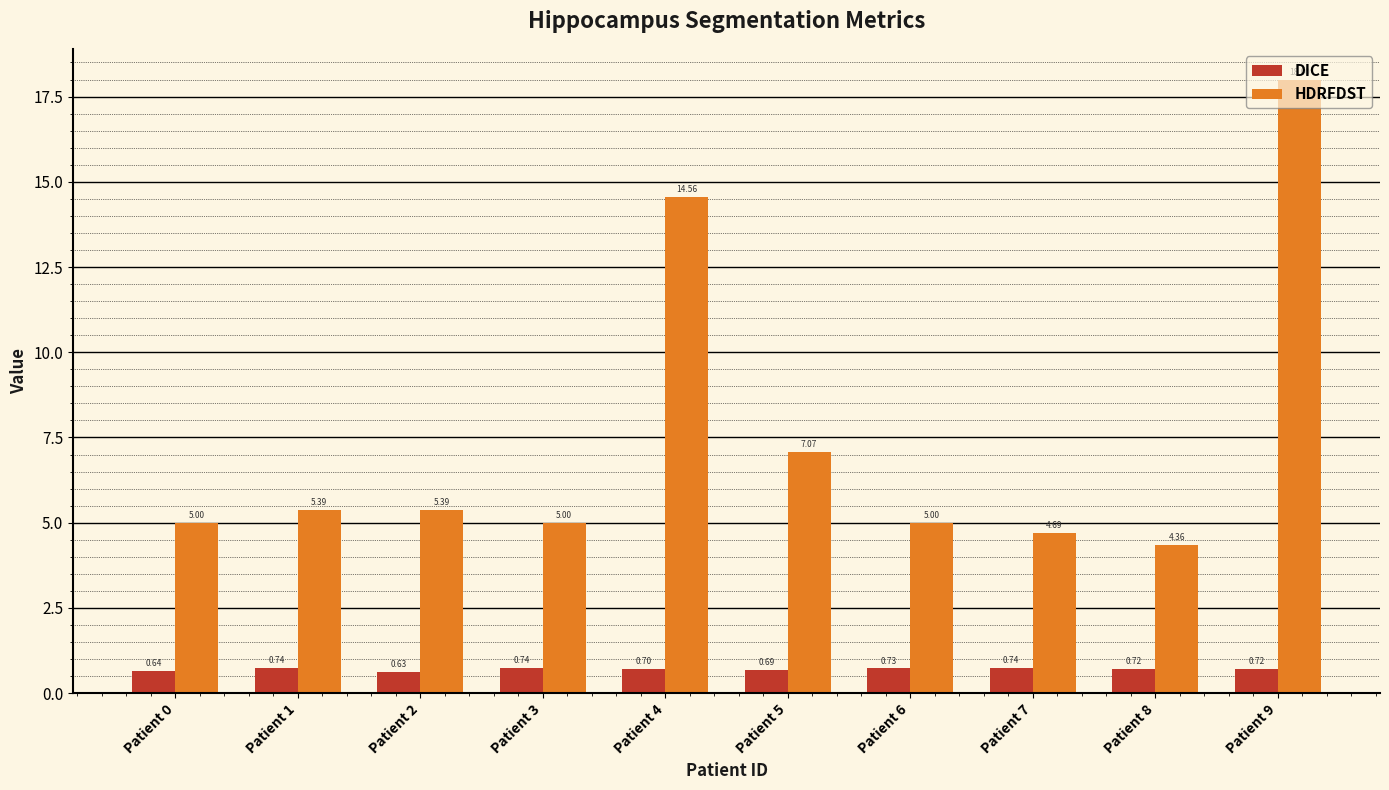

Are the bars horizontal?

No